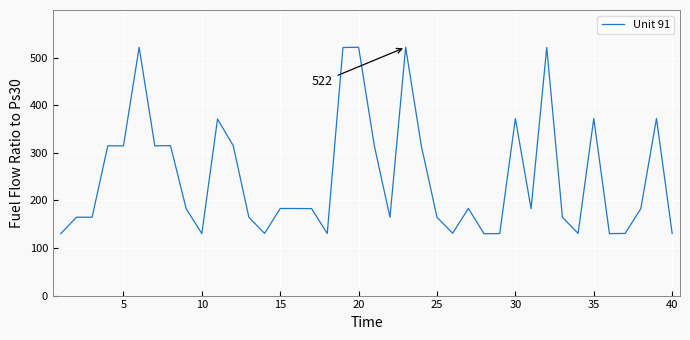

What is the smallest value displayed?

129.9